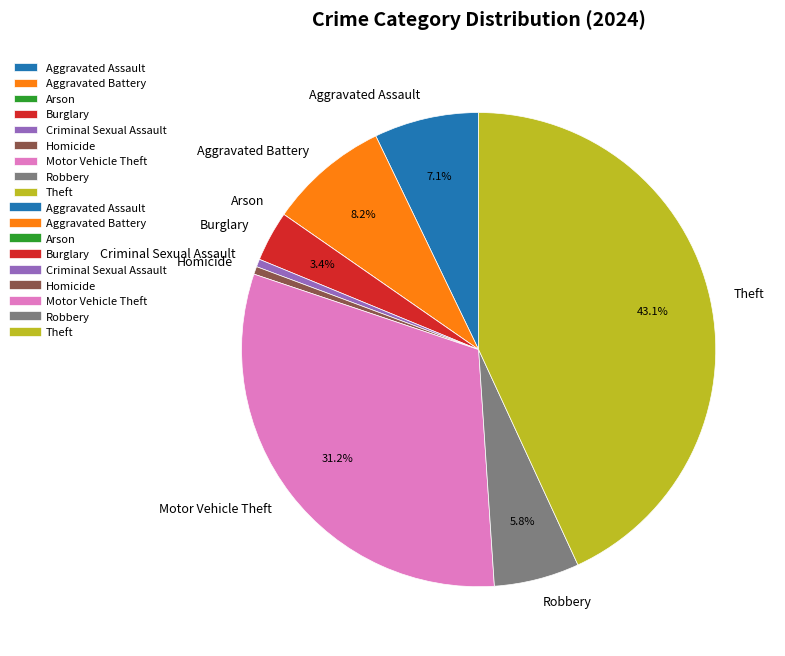

To the nearest percent, what portion does Aggravated Battery represent?

8%